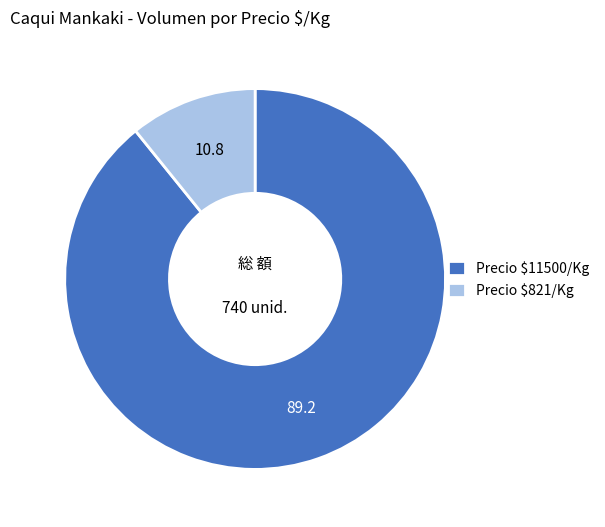

Is it true that Precio $11500/Kg is 96% of the pie?

False